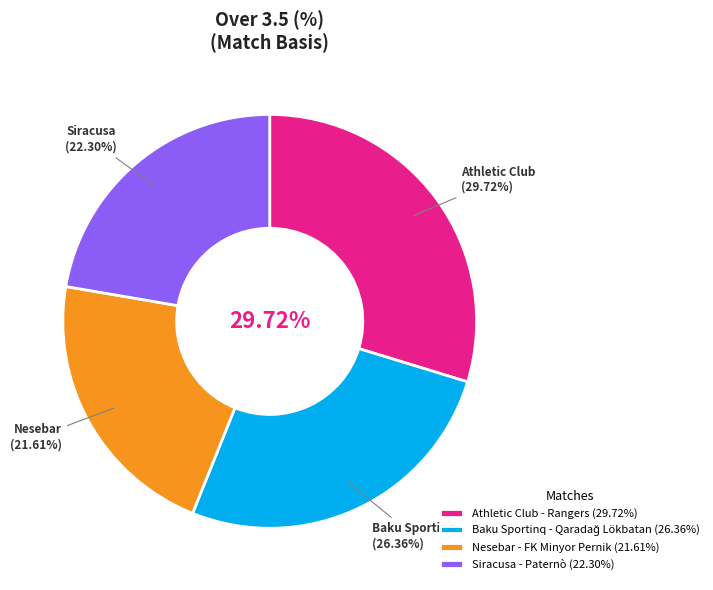

How many segments does this pie chart have?

4